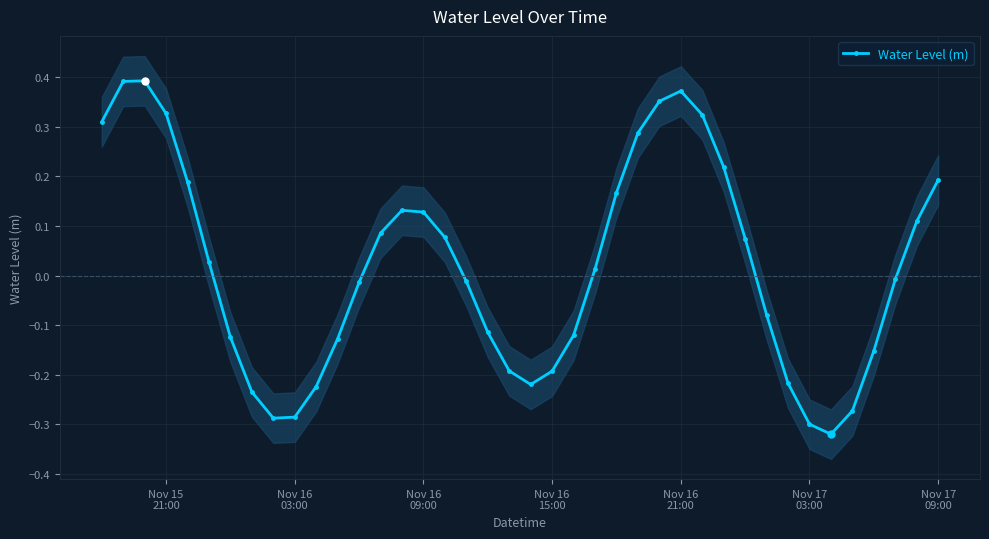

How many interior local valleys does the Water Level (m) series have?

3